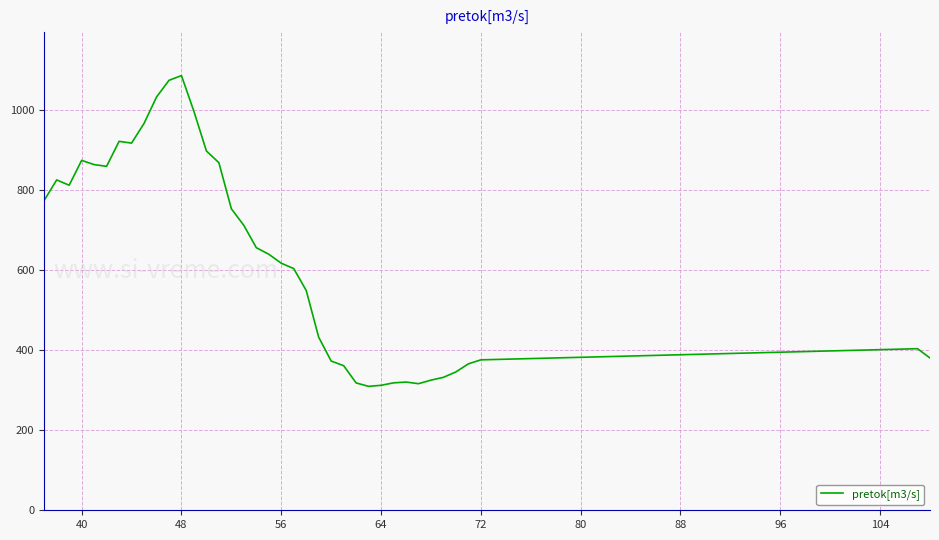

What is the smallest value displayed?

309.7